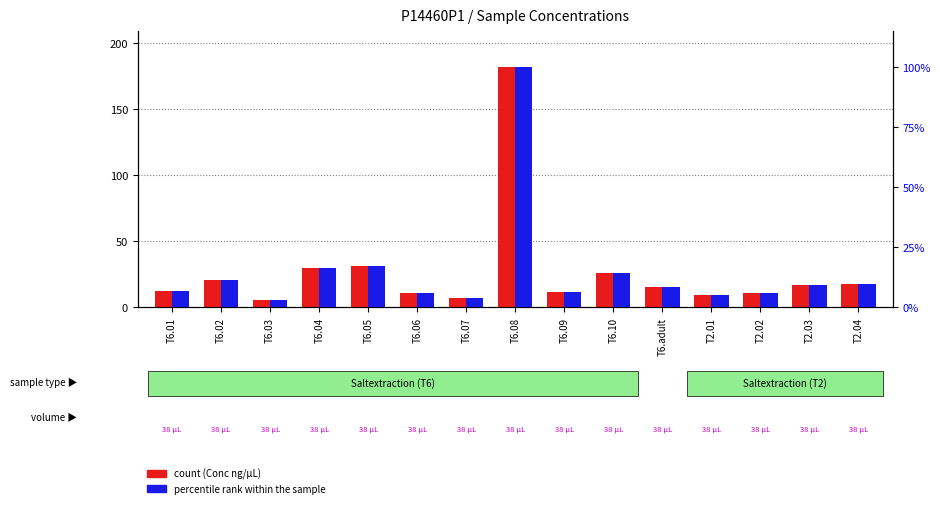

What is the difference between the second highest and second lowest values in the count (Conc ng/µL) series?

24.0